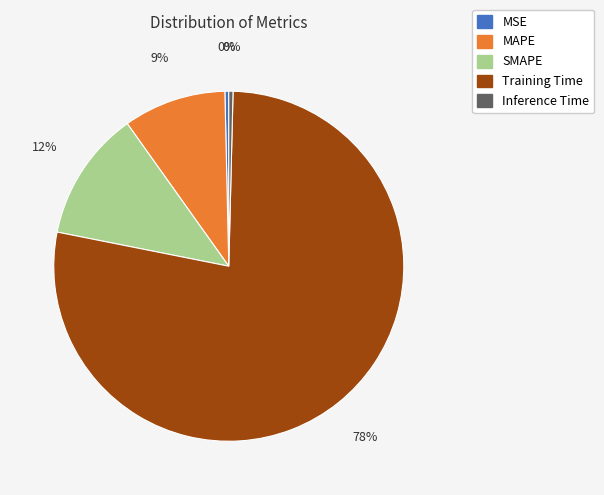

True or false: MSE accounts for 0% of the total.

True